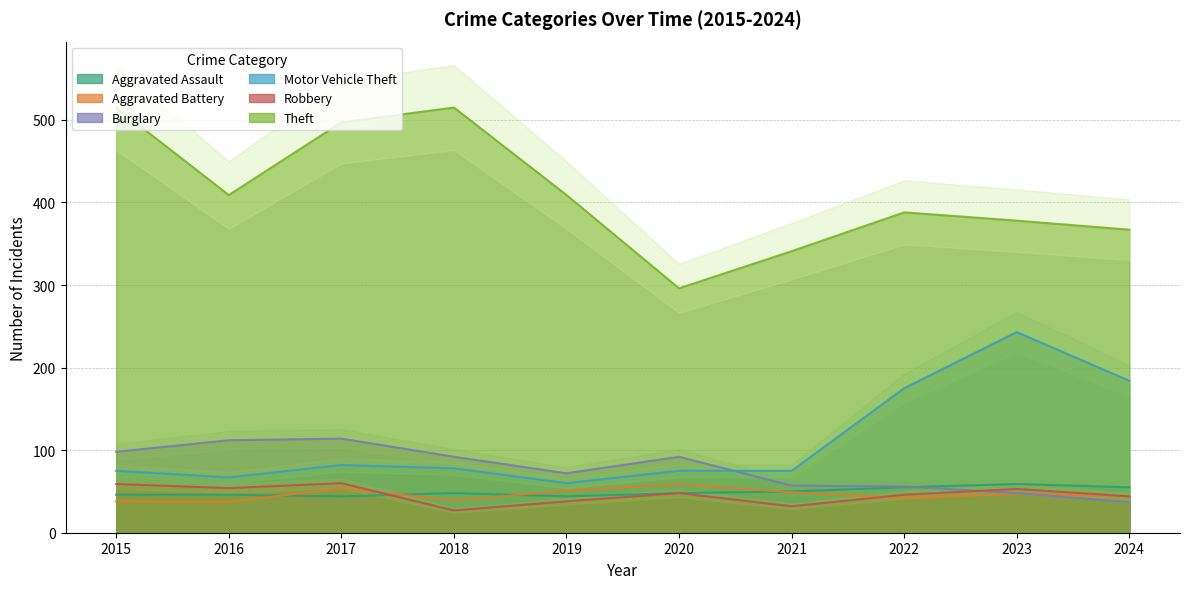

True or false: Aggravated Assault and Motor Vehicle Theft intersect in this chart.

False